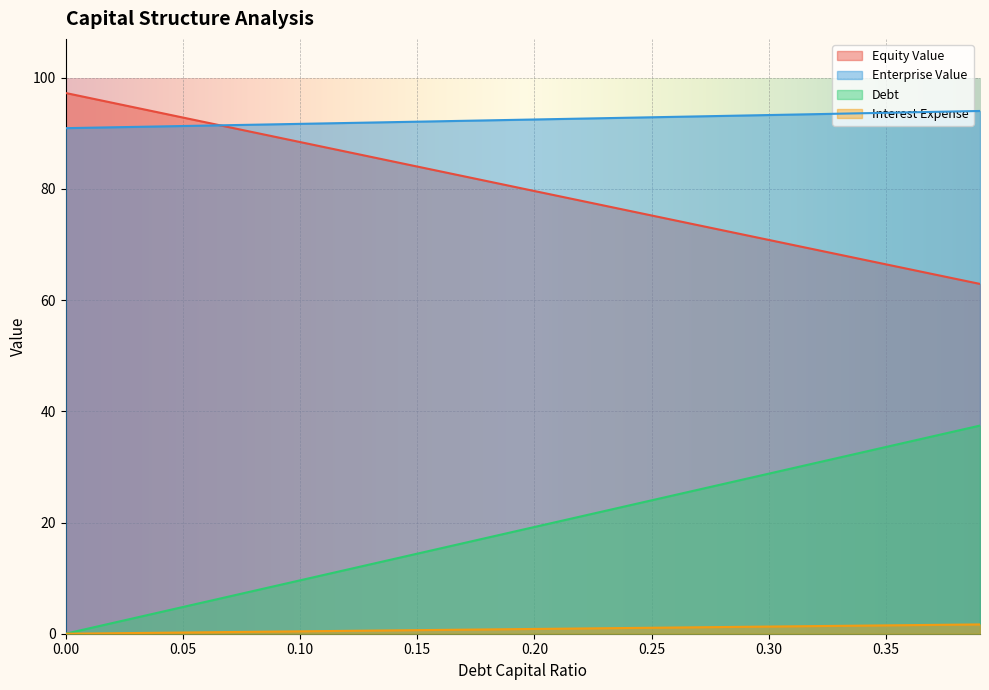

List the series in order of their peak value, highest first.

Equity Value, Enterprise Value, Debt, Interest Expense